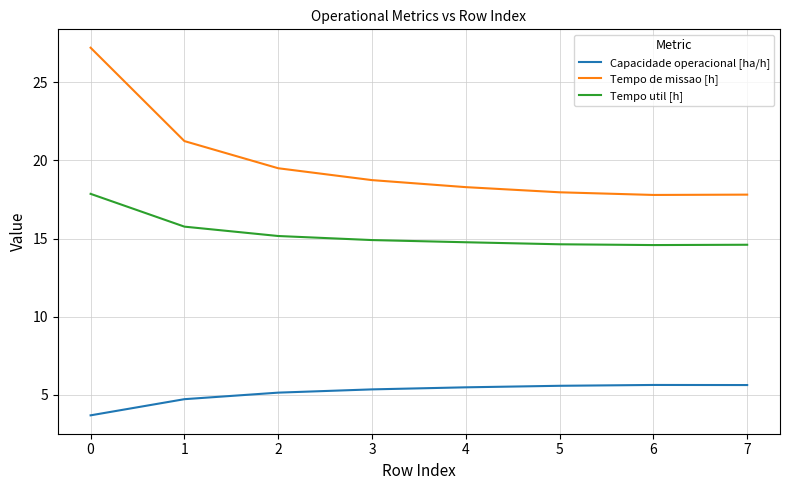

What is the minimum value shown in the chart?

3.7